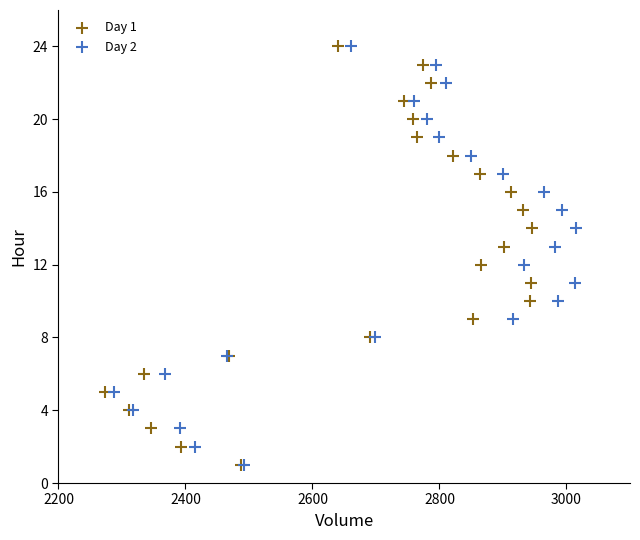

What are all the series names shown in the legend?

Day 1, Day 2